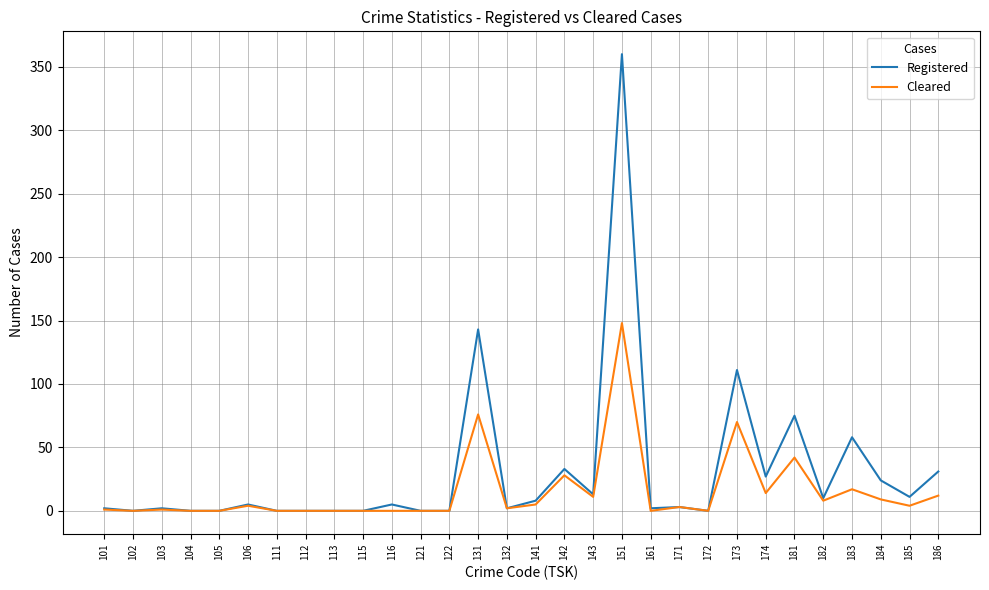

What is the difference between the highest and lowest values at 174?

13